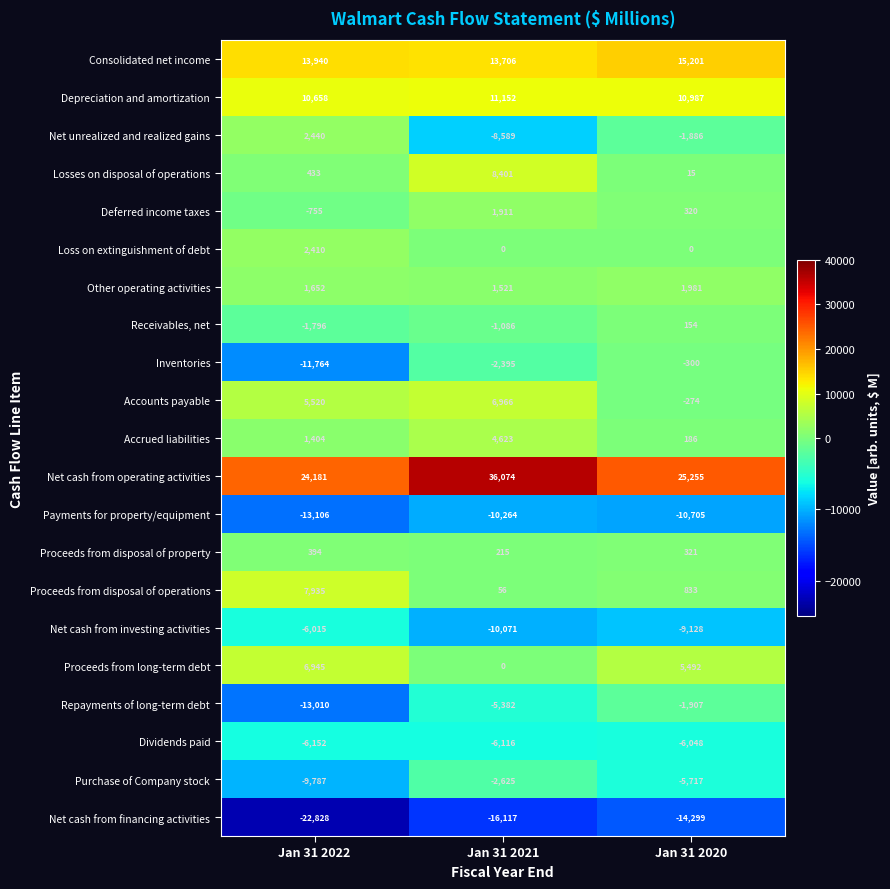

At which category does the chart reach its peak across all series?

Jan 31 2021